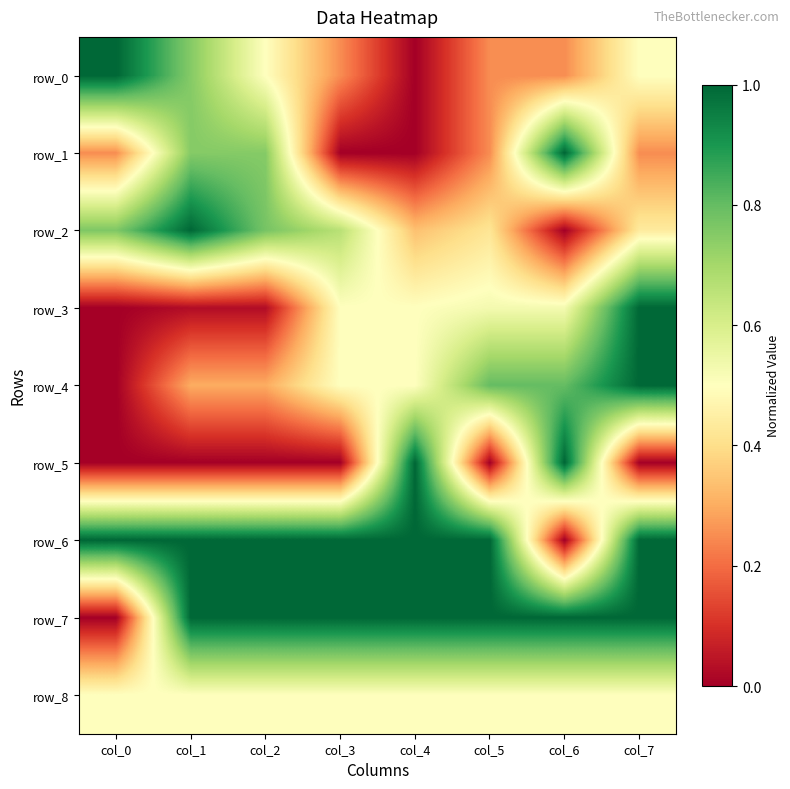

Which series has the largest total across all categories?

row_6